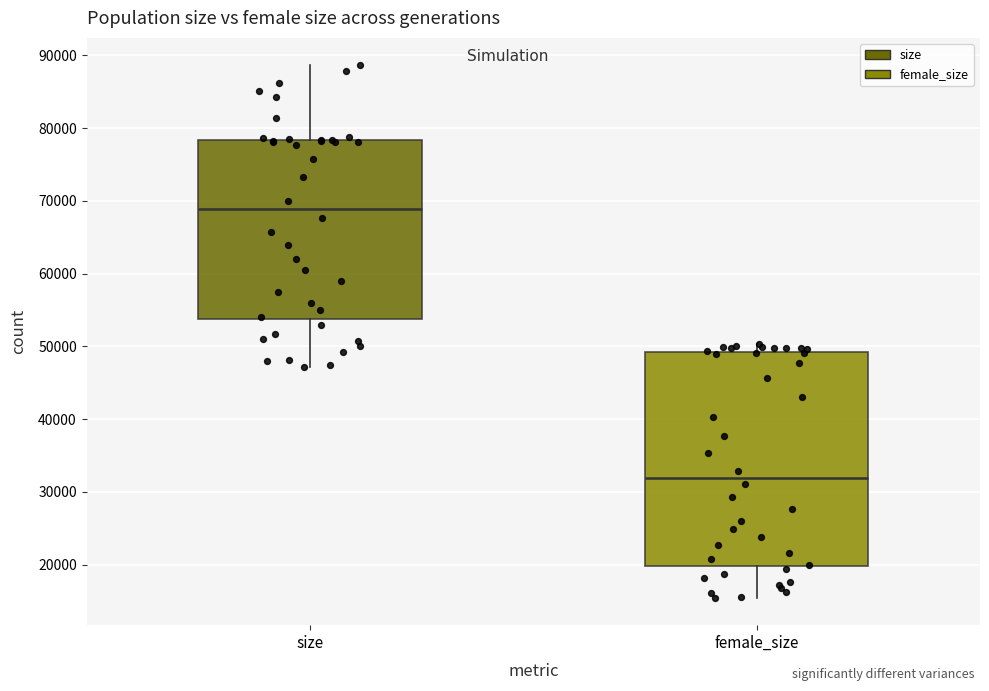

Which box is the tallest, from its lower edge to its upper edge?

female_size